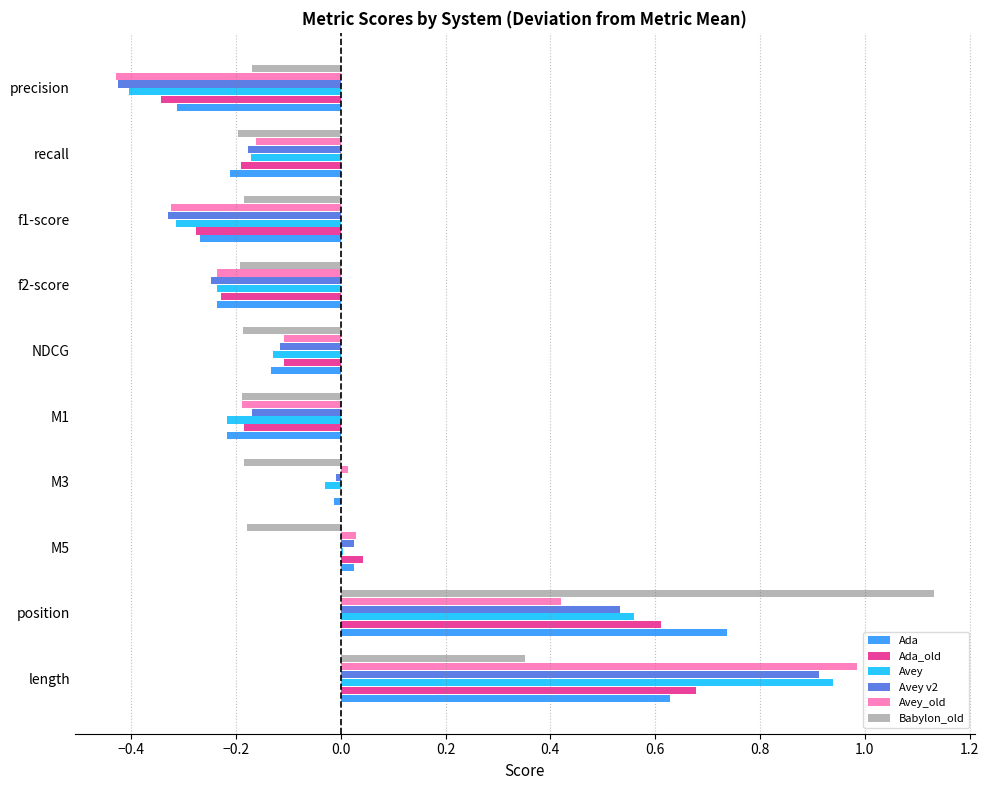

What is the sum of the Avey values at recall and f1-score?

-0.5